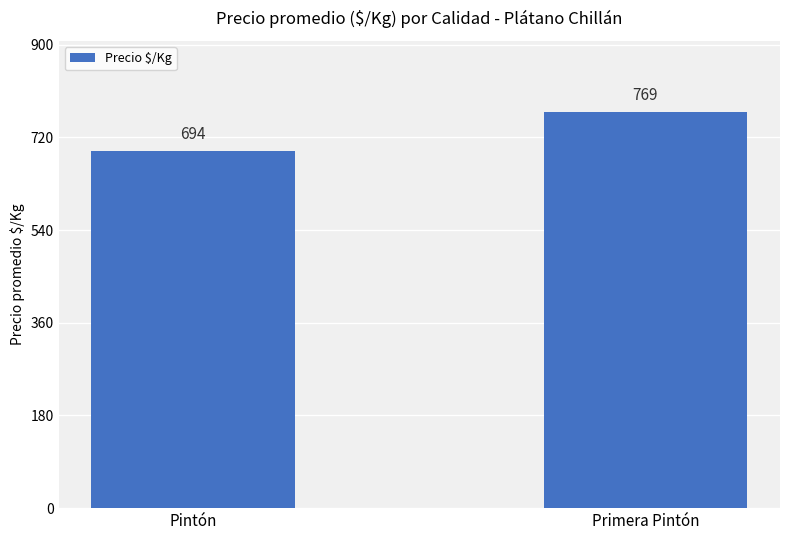

What is the value of the 2nd bar from the left?

769